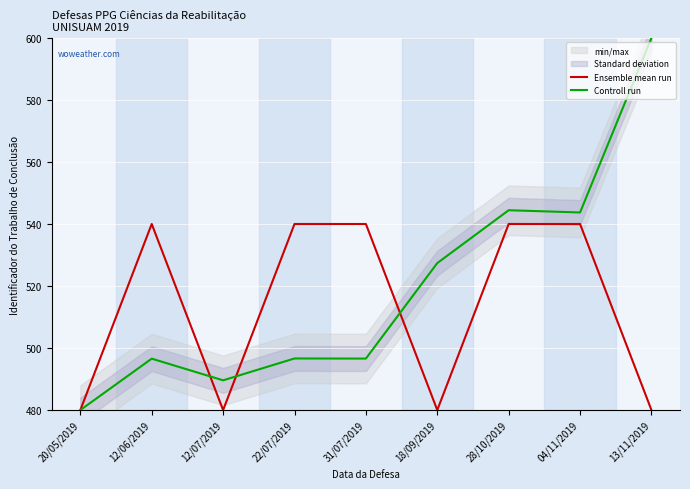

Reading right to left, extract all data points from this chart.

Ensemble mean run: 13/11/2019=480.0	04/11/2019=540.0	28/10/2019=540.0	18/09/2019=480.0	31/07/2019=540.0	22/07/2019=540.0	12/07/2019=480.0	12/06/2019=540.0	20/05/2019=480.0
Controll run: 13/11/2019=600.0	04/11/2019=543.7	28/10/2019=544.4	18/09/2019=527.4	31/07/2019=496.6	22/07/2019=496.6	12/07/2019=489.6	12/06/2019=496.6	20/05/2019=480.0